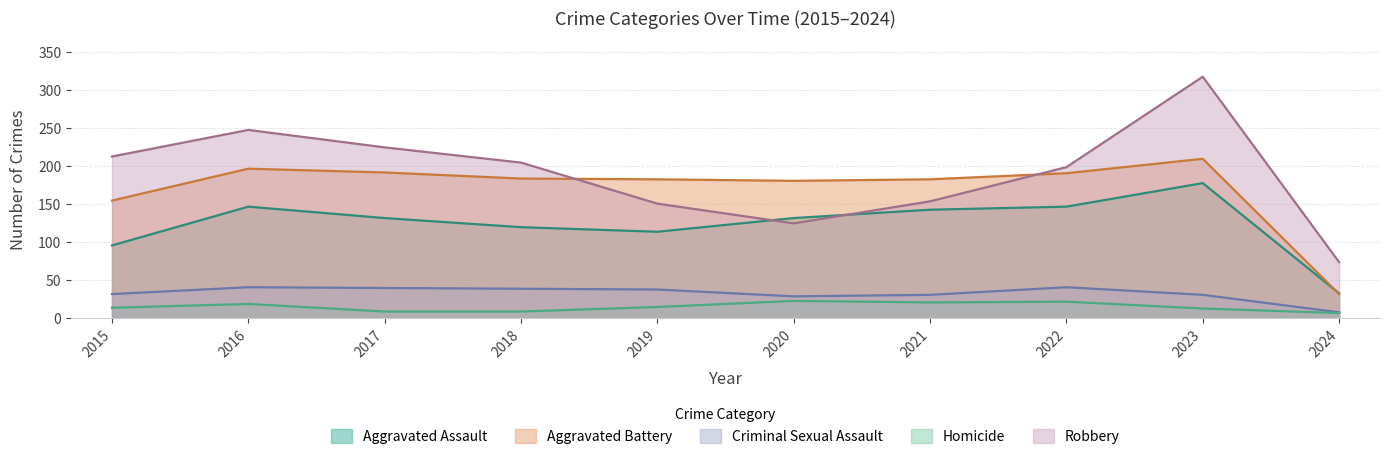

Which series has the largest range (max minus min)?

Robbery